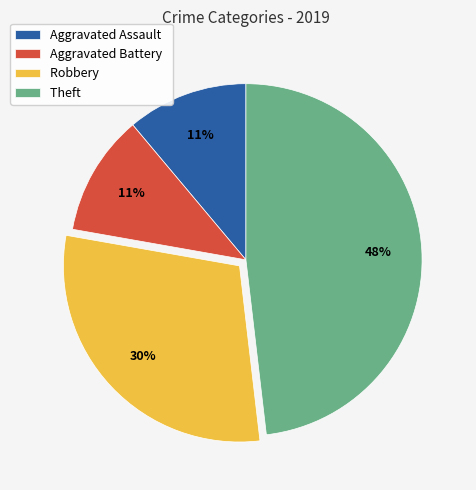

What is the largest slice in the pie chart?

Theft